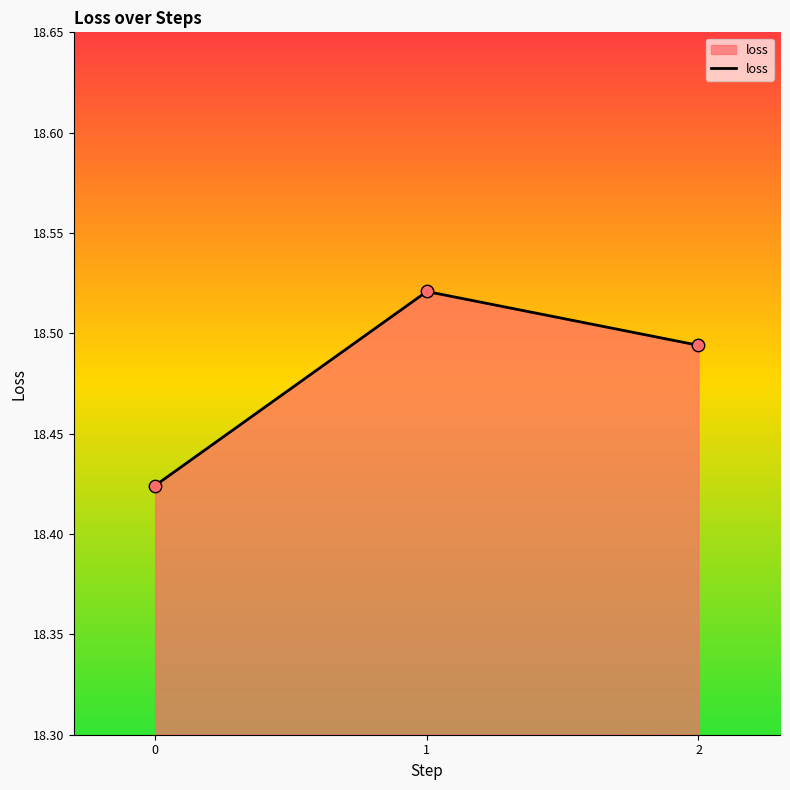

Which has a higher value, 1 or 2?

1